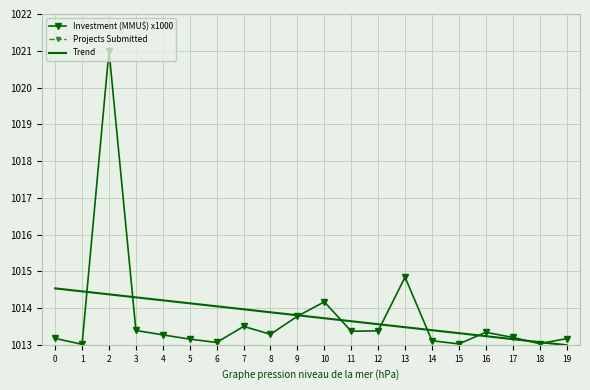

Is the value of Trend at 6 greater than the value of Investment (MMU$) x1000 at 11?

Yes